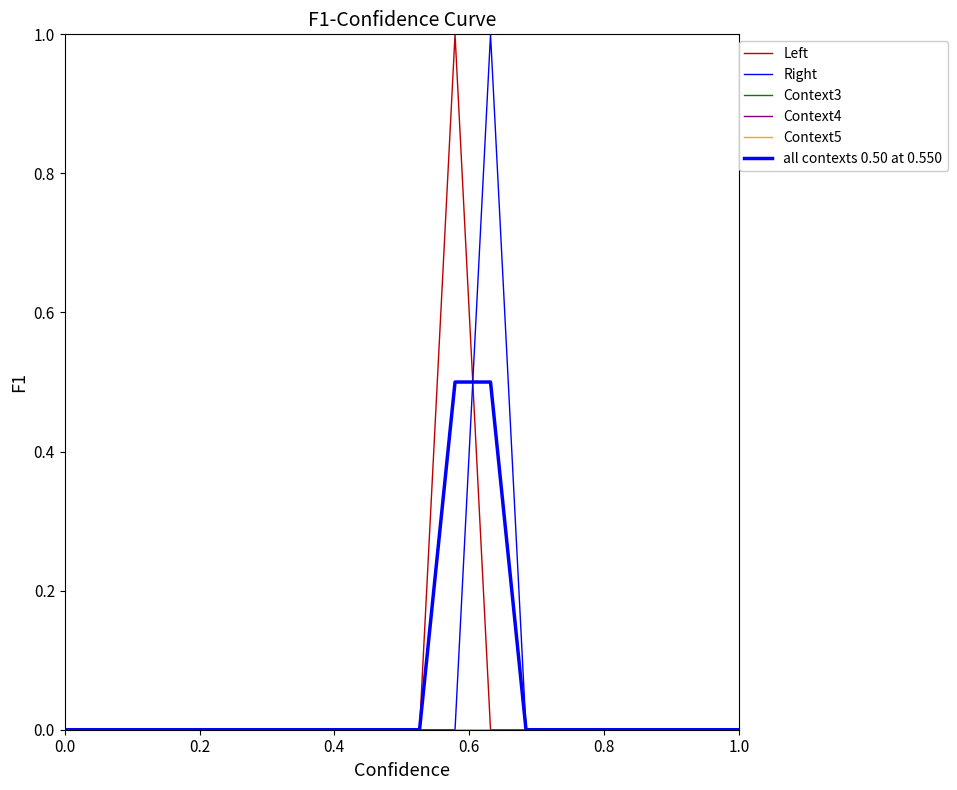

Does the chart have visible grid lines?

No